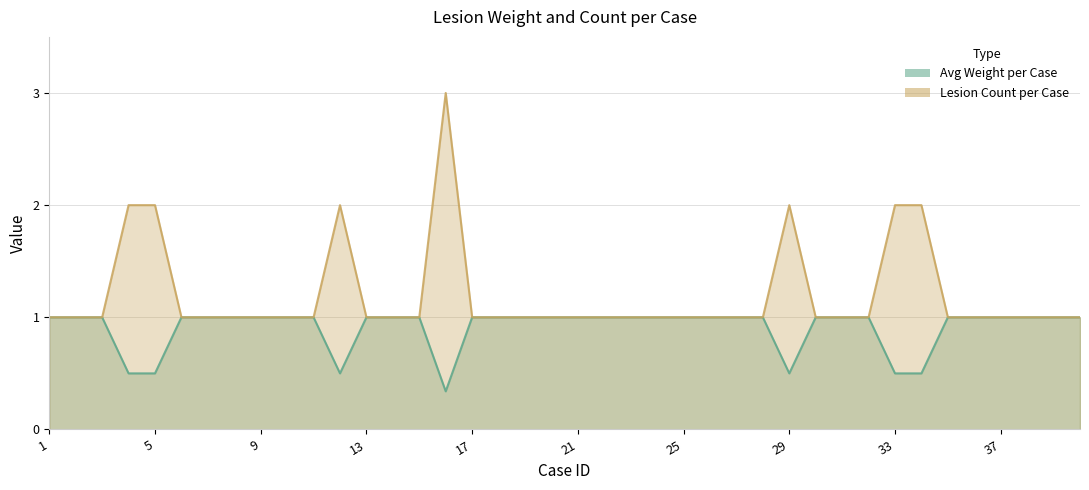

What are all the series names shown in the legend?

Avg Weight per Case, Lesion Count per Case